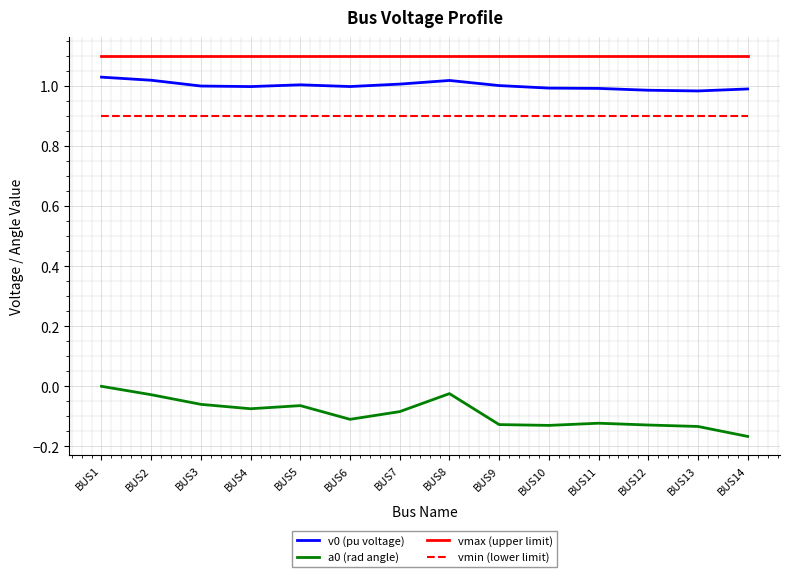

At which label does a0 (rad angle) reach its minimum?

BUS14